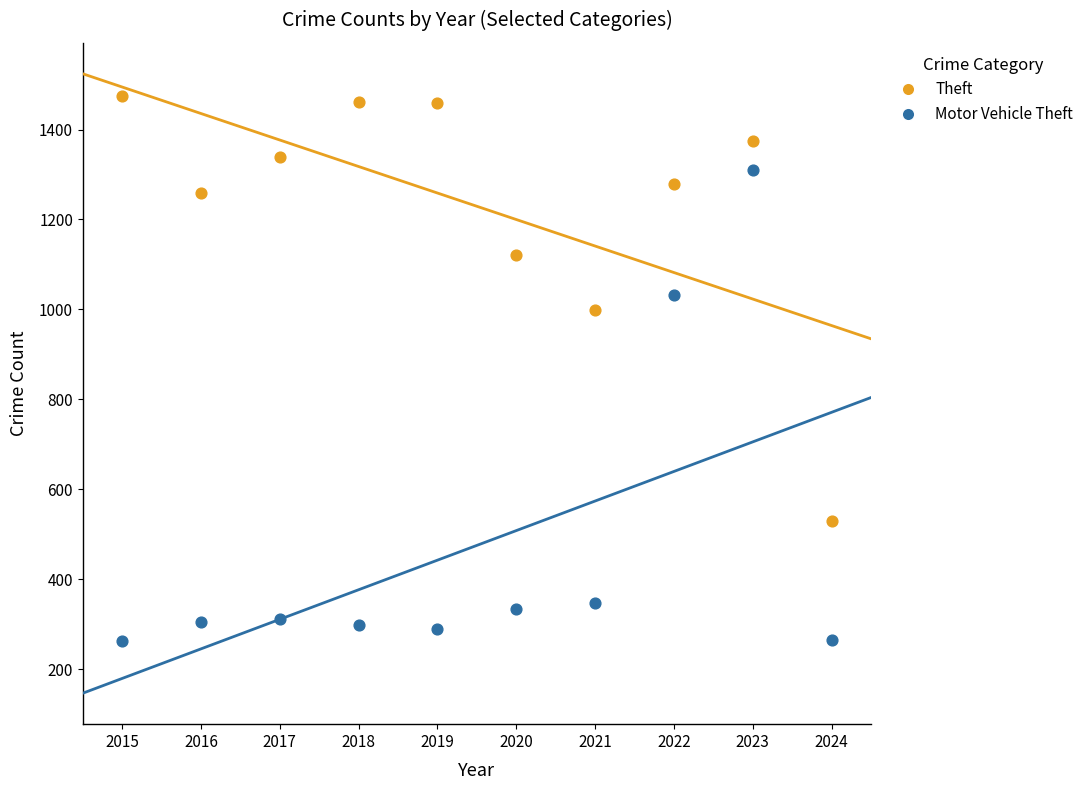

What are all the series names shown in the legend?

Theft, Motor Vehicle Theft